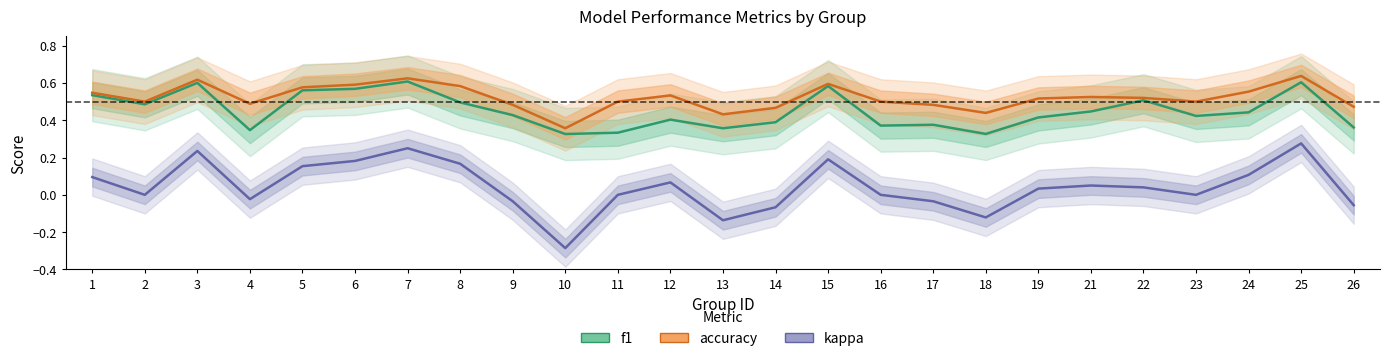

What is the spread (max minus min) of values at 4?

0.5